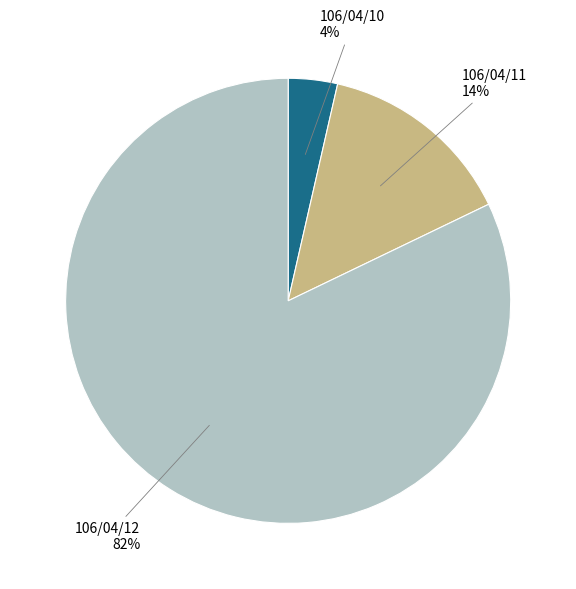

How many slices are in this pie chart?

3